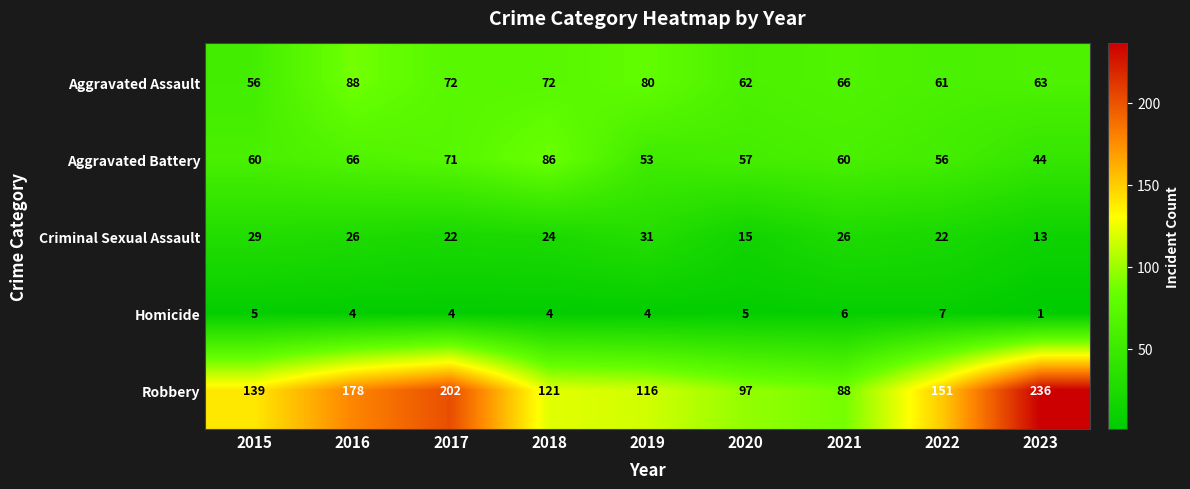

Count the number of categories in the chart.

9